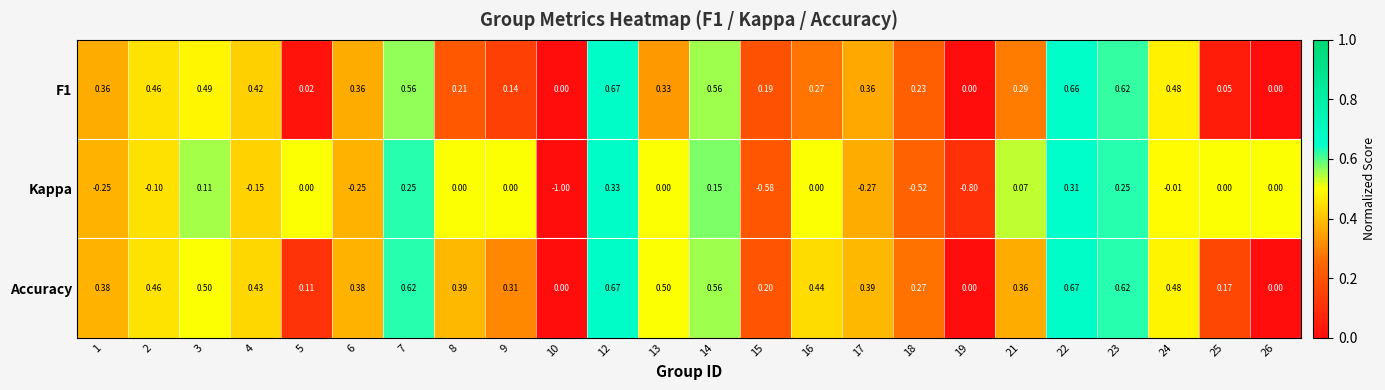

Is the value of F1 at 18 greater than the value of Kappa at 3?

Yes